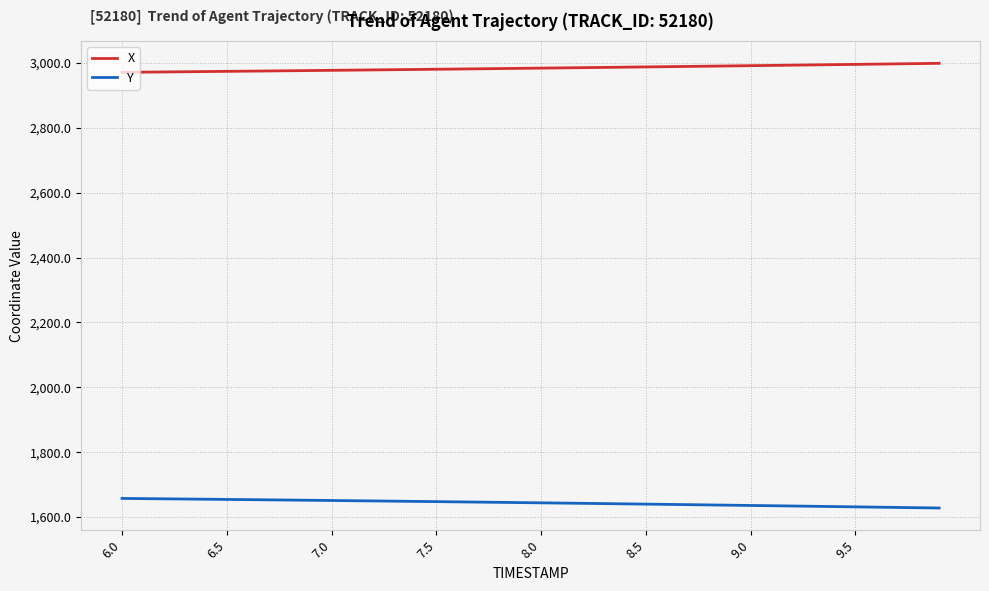

True or false: Y and X intersect in this chart.

False